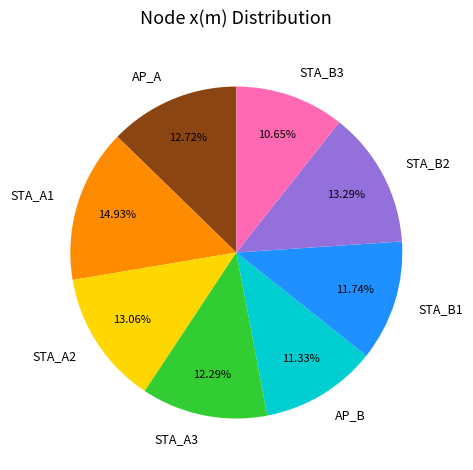

To the nearest percent, what is the combined percentage of AP_A and STA_A3?

25%